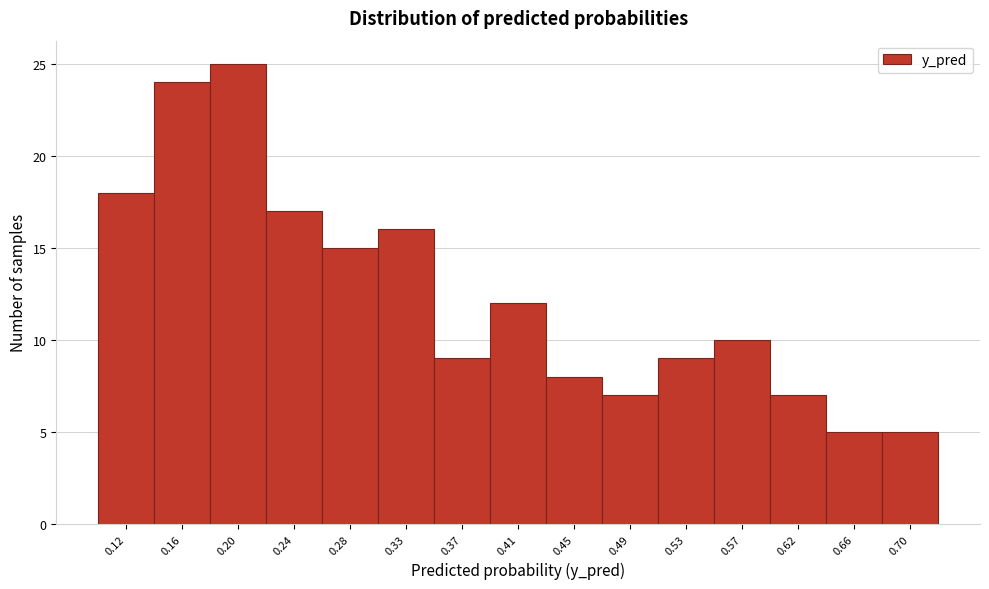

Reading left to right, what are all the values shown in this chart?

0.12=18	0.16=24	0.20=25	0.24=17	0.28=15	0.33=16	0.37=9	0.41=12	0.45=8	0.49=7	0.53=9	0.57=10	0.62=7	0.66=5	0.70=5